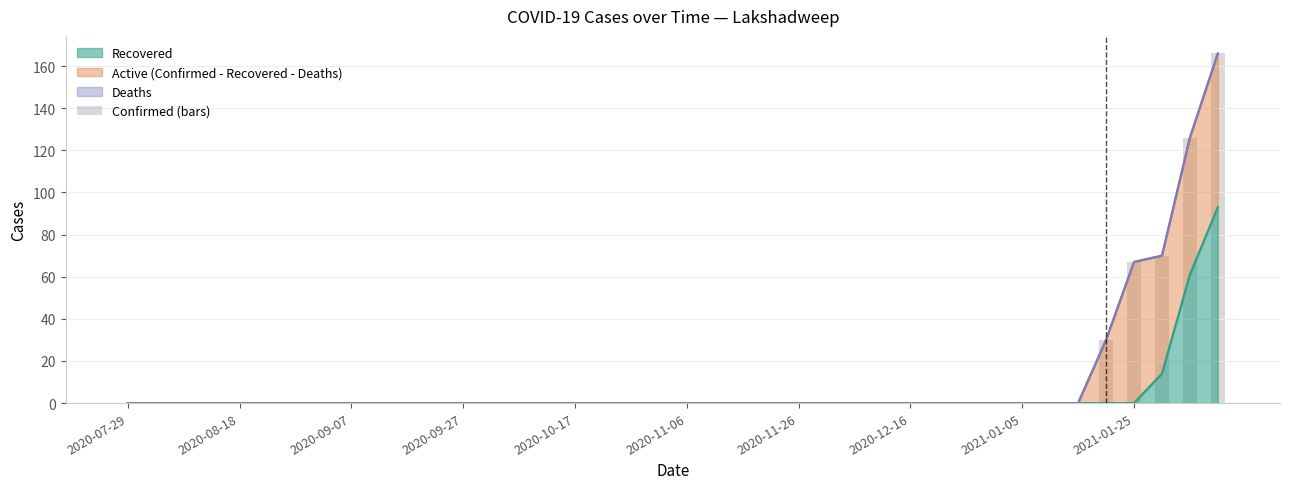

How many bars are there in total?

40